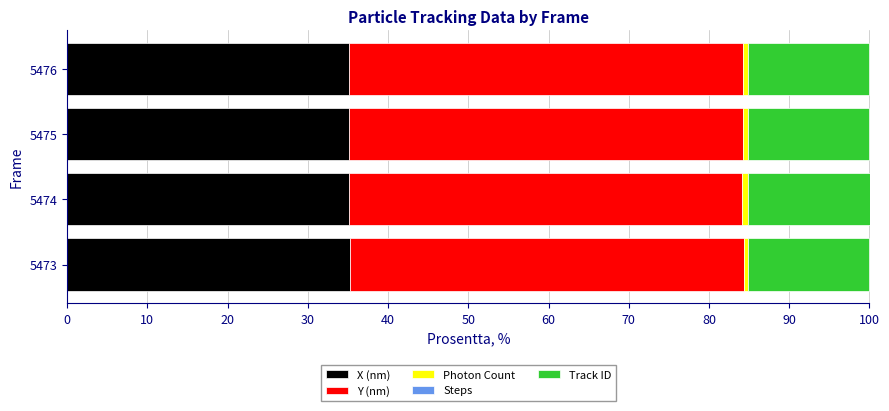

Is it true that X (nm) equals 35.1 at 5476?

True